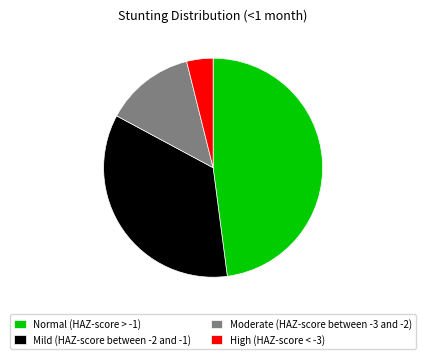

Which has a higher value, Normal (HAZ-score > -1) or High (HAZ-score < -3)?

Normal (HAZ-score > -1)